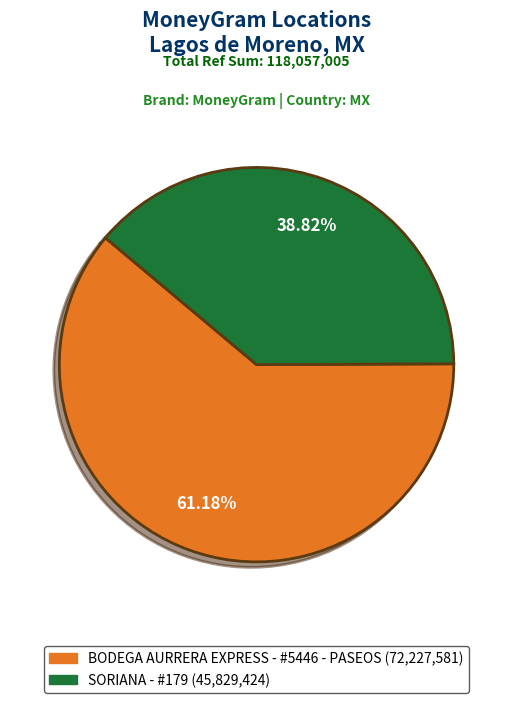

Which category has the smallest portion of the pie?

SORIANA - #179